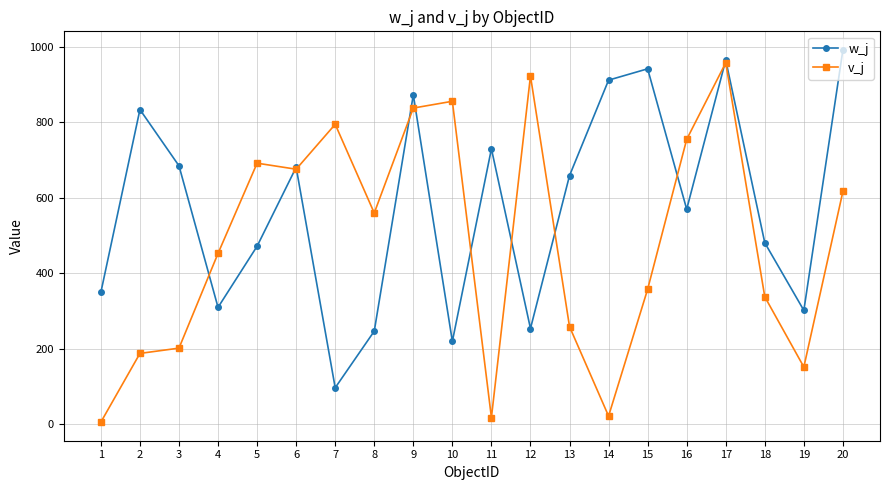

In w_j, how many points are lower than both neighbors (excluding endpoints)?

6